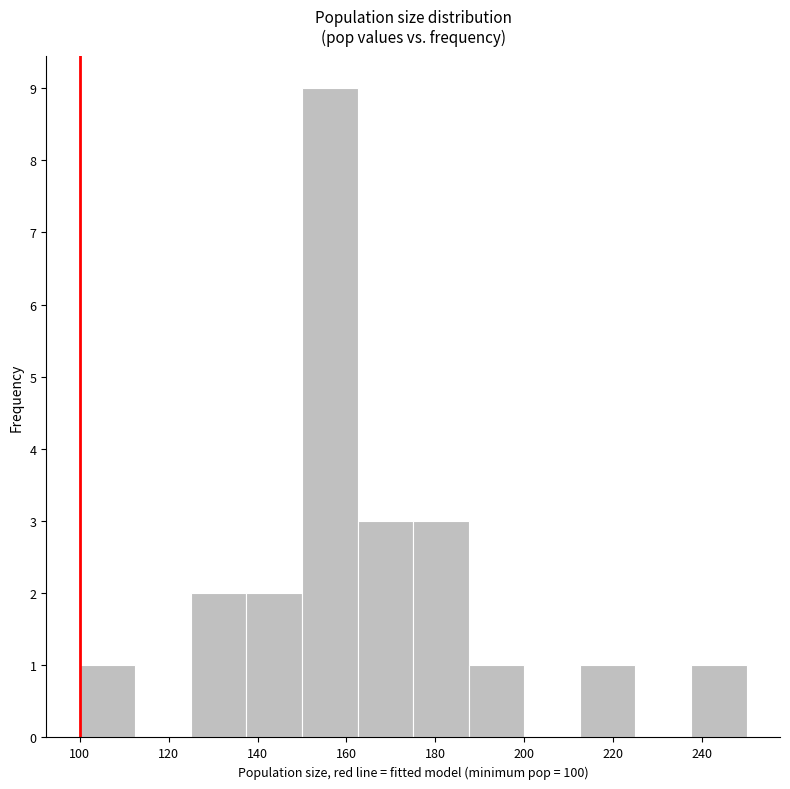

Reading left to right, list every bar in this chart as the range it spans on the x-axis followed by its height. Neither the bar edges nor the heights are printed on the chart, so give them approximately, as read against the axes.

100.0 to 112.5: 1
112.5 to 125.0: 0
125.0 to 137.5: 2
137.5 to 150.0: 2
150.0 to 162.5: 9
162.5 to 175.0: 3
175.0 to 187.5: 3
187.5 to 200.0: 1
200.0 to 212.5: 0
212.5 to 225.0: 1
225.0 to 237.5: 0
237.5 to 250.0: 1